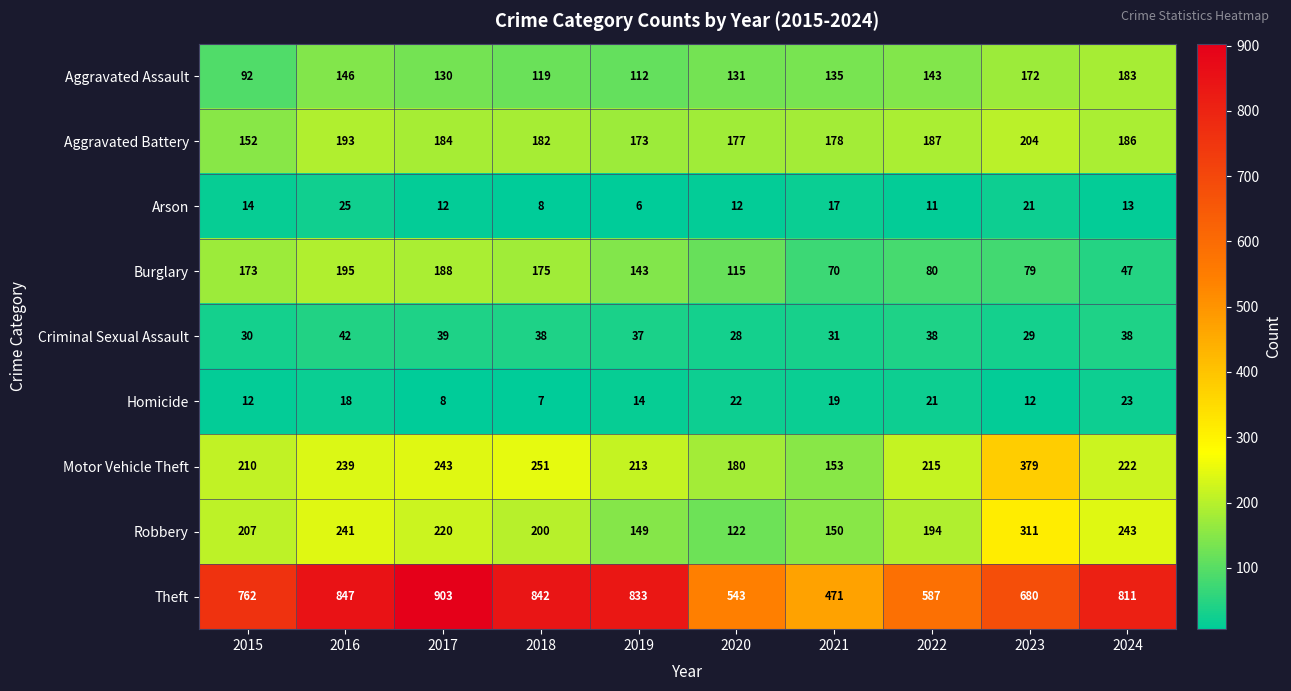

What is the difference between the second highest and second lowest values in the Theft series?

304